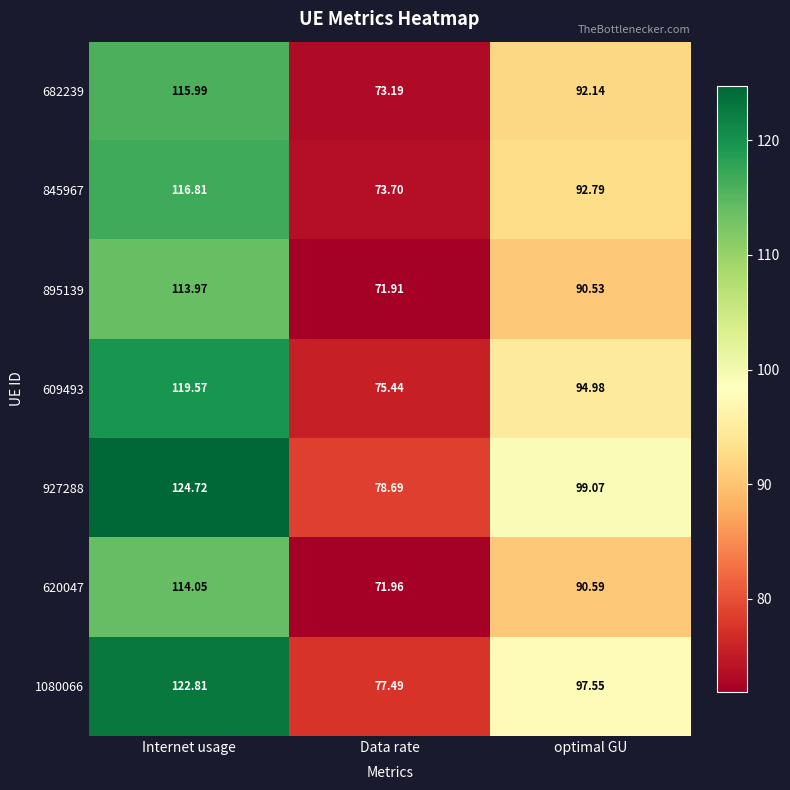

At Data rate, list the series in order from largest to smallest.

927288, 1080066, 609493, 845967, 682239, 620047, 895139